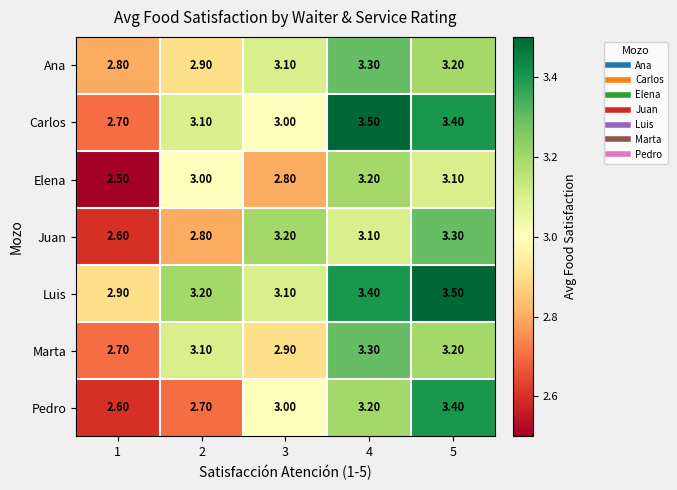

What is the sum of the Carlos values at 1 and 3?

5.7